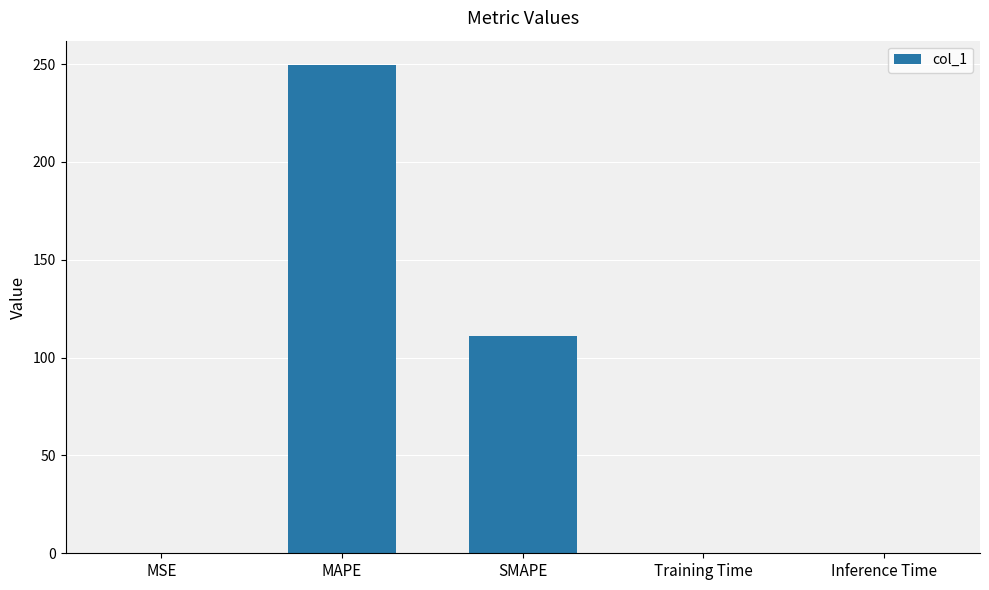

What is the change in value from MAPE to SMAPE?

-138.5